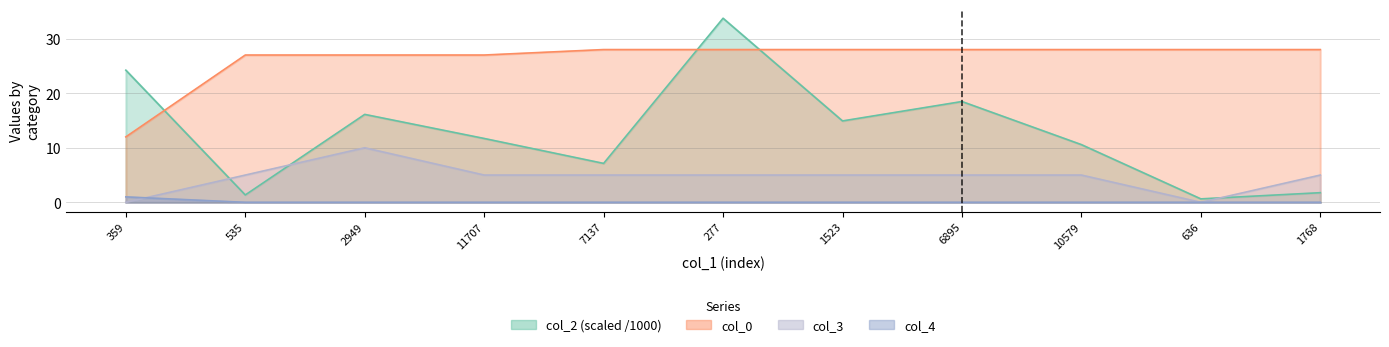

The col_4 series shows 0.6 at 277. True or false?

False